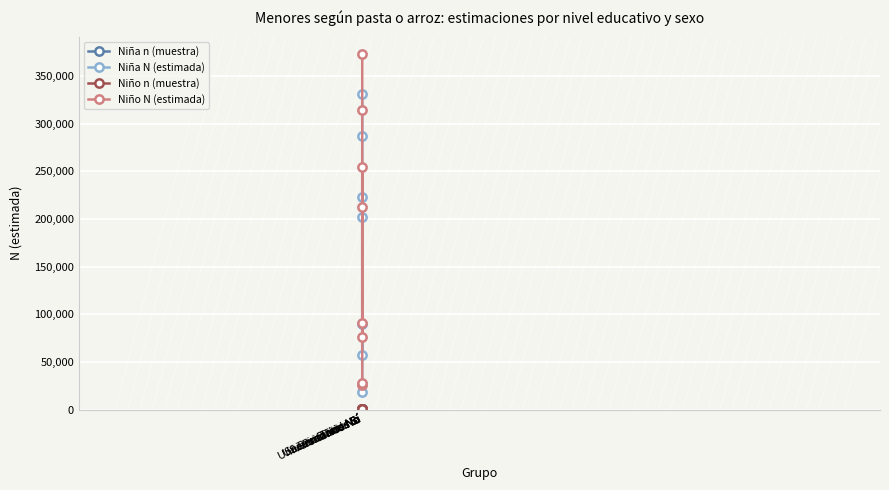

In Niña N (estimada), how many points are higher than both neighbors (excluding endpoints)?

1